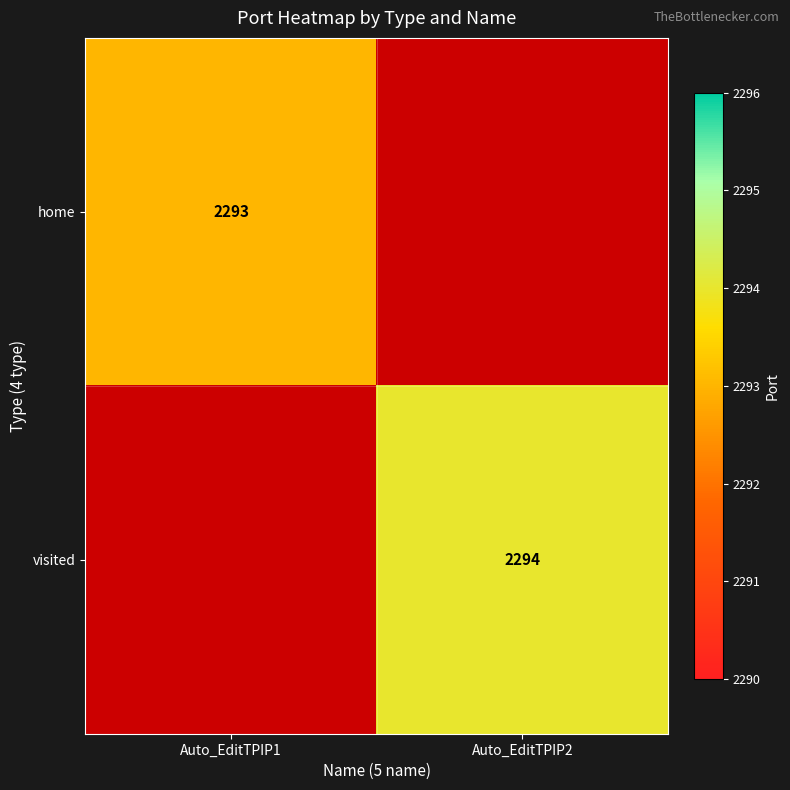

The value of home at Auto_EditTPIP1 is 3030. True or false?

False